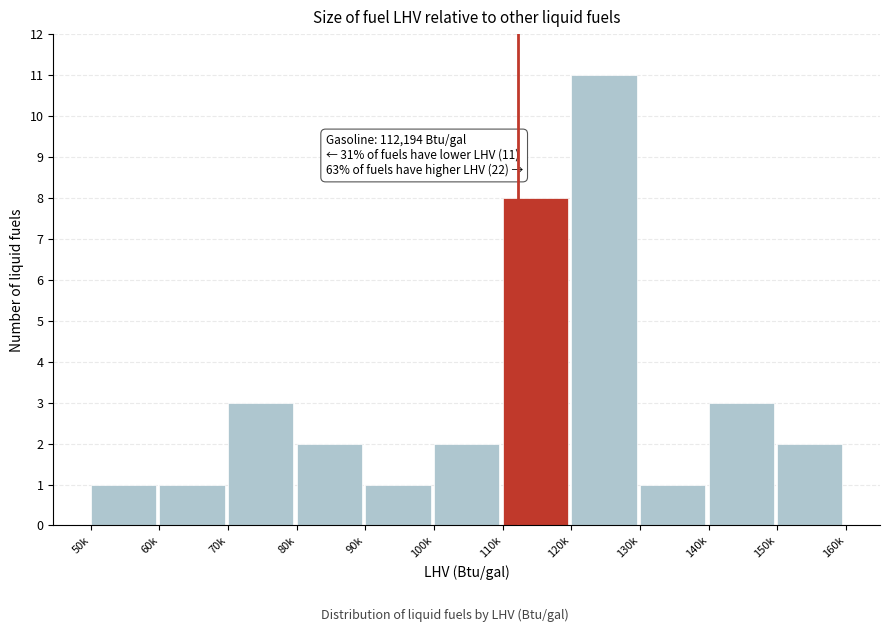

Reading right to left, extract all data points from this chart.

2	3	1	11	8	2	1	2	3	1	1